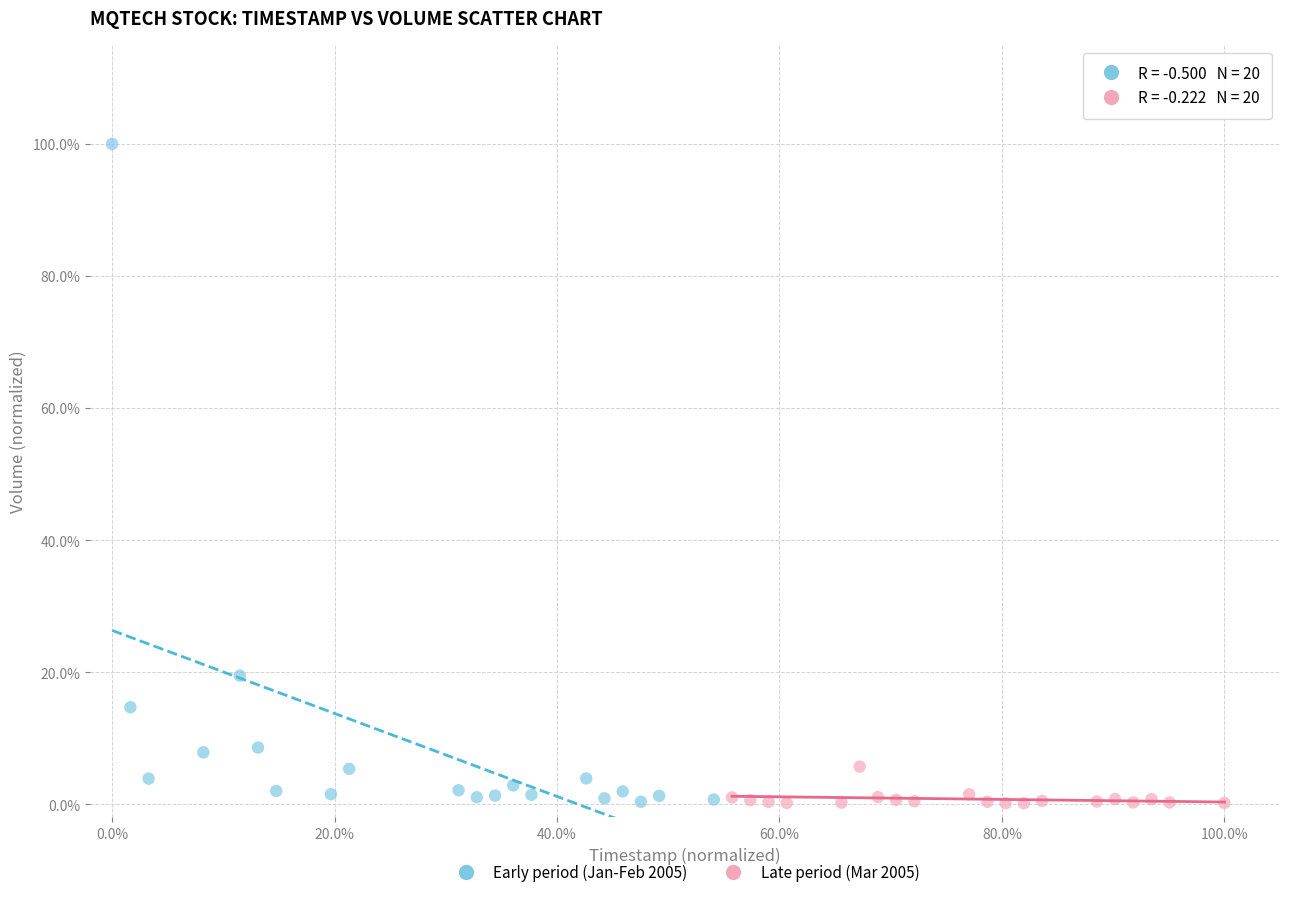

What are all the series names shown in the legend?

Early period (Jan-Feb 2005), Late period (Mar 2005)